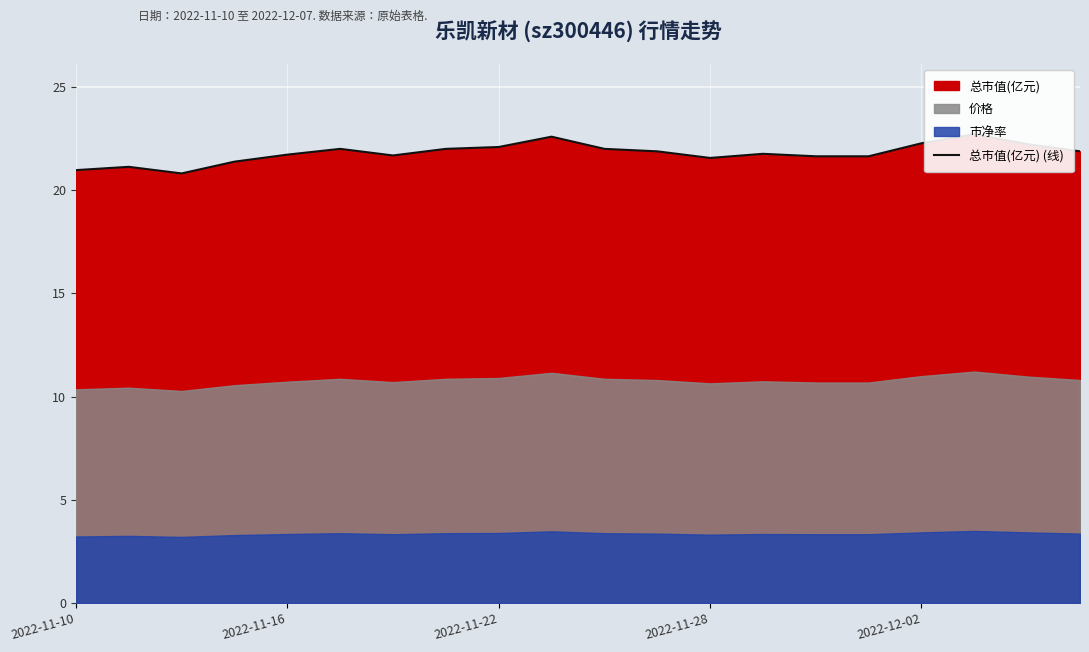

How many lines are shown in the chart?

1